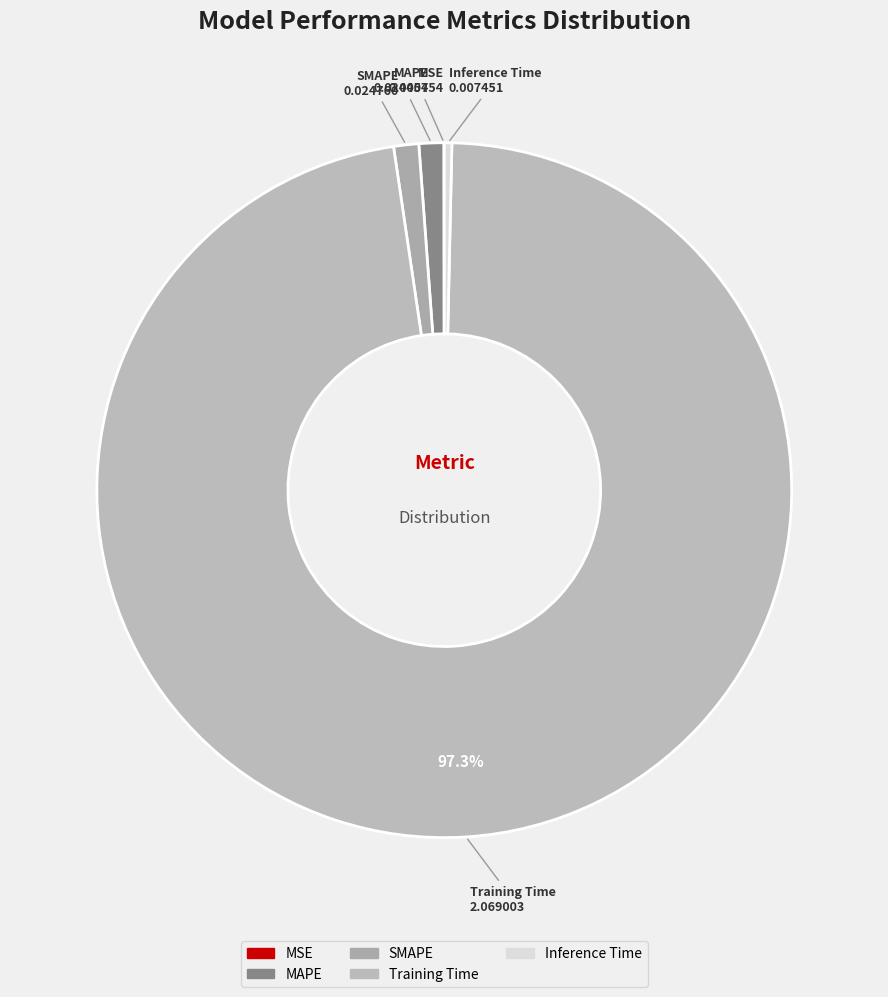

To the nearest percent, what is the average slice percentage?

20%